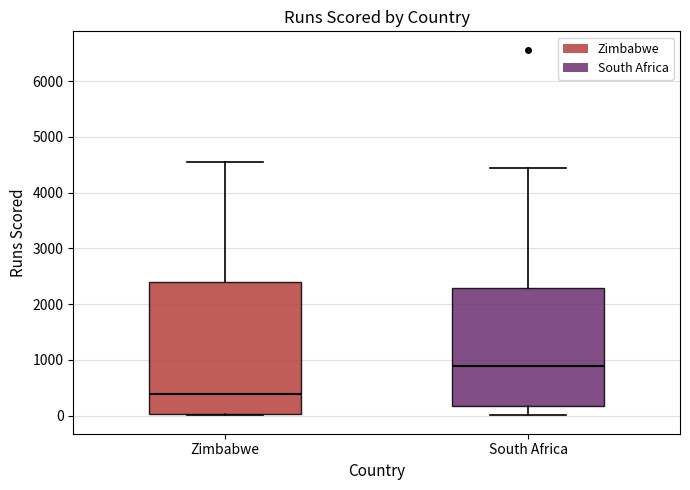

Comparing the boxes themselves (not the whiskers), which one is the tallest?

Zimbabwe